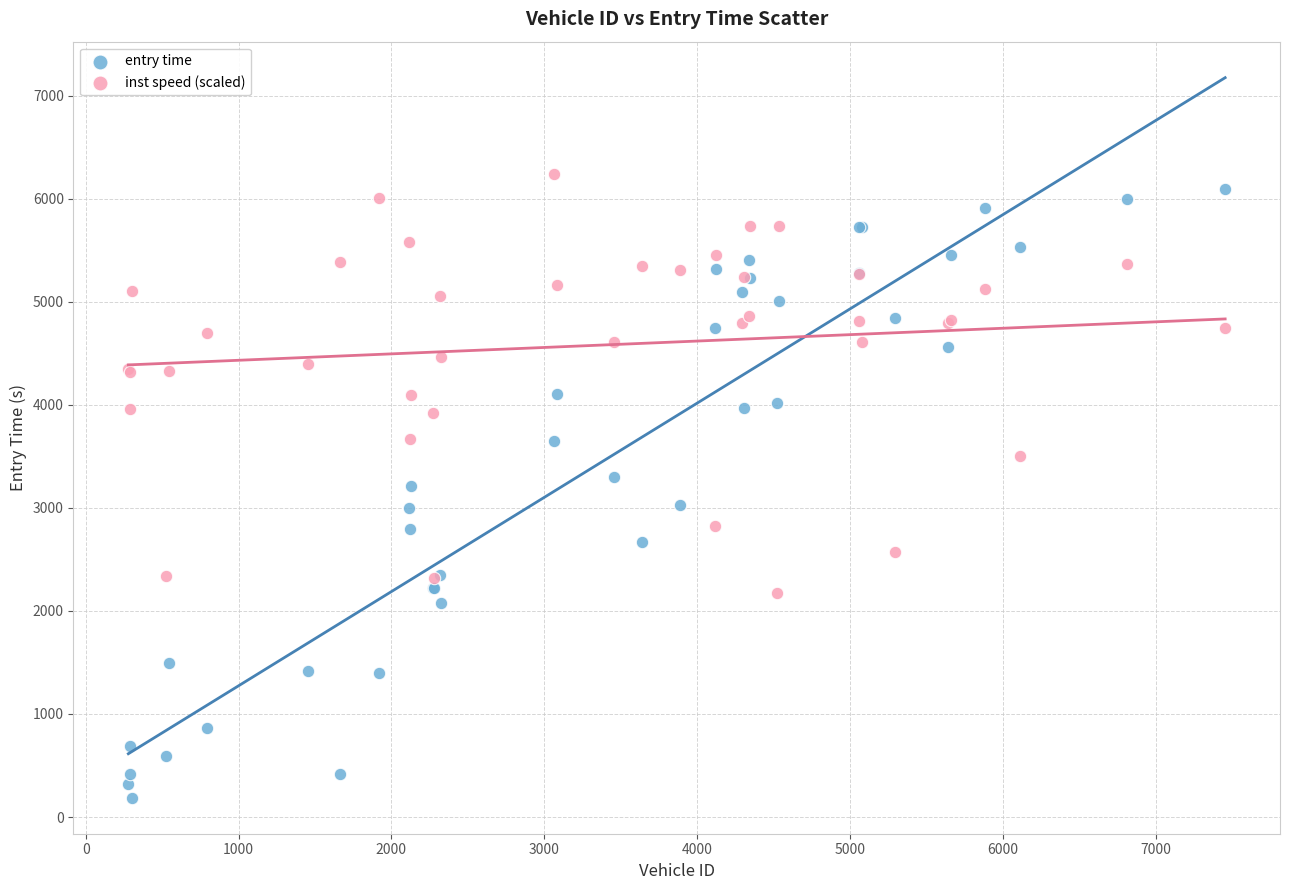

Which series reaches the minimum Y coordinate?

entry time